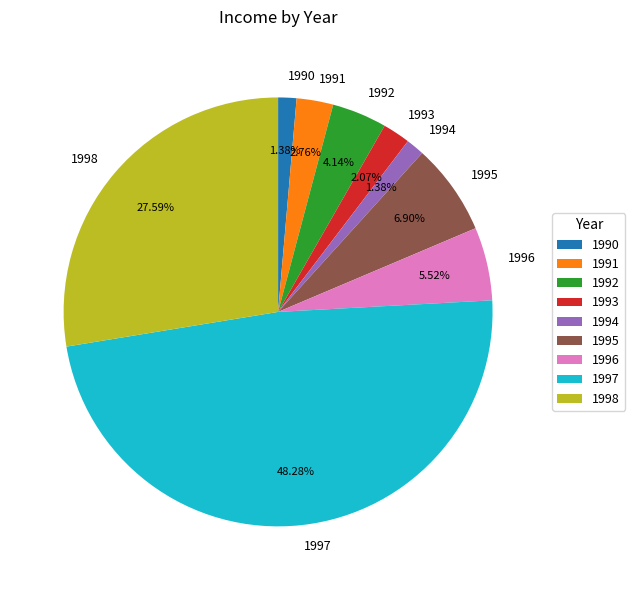

To the nearest percent, what portion does 1995 represent?

7%